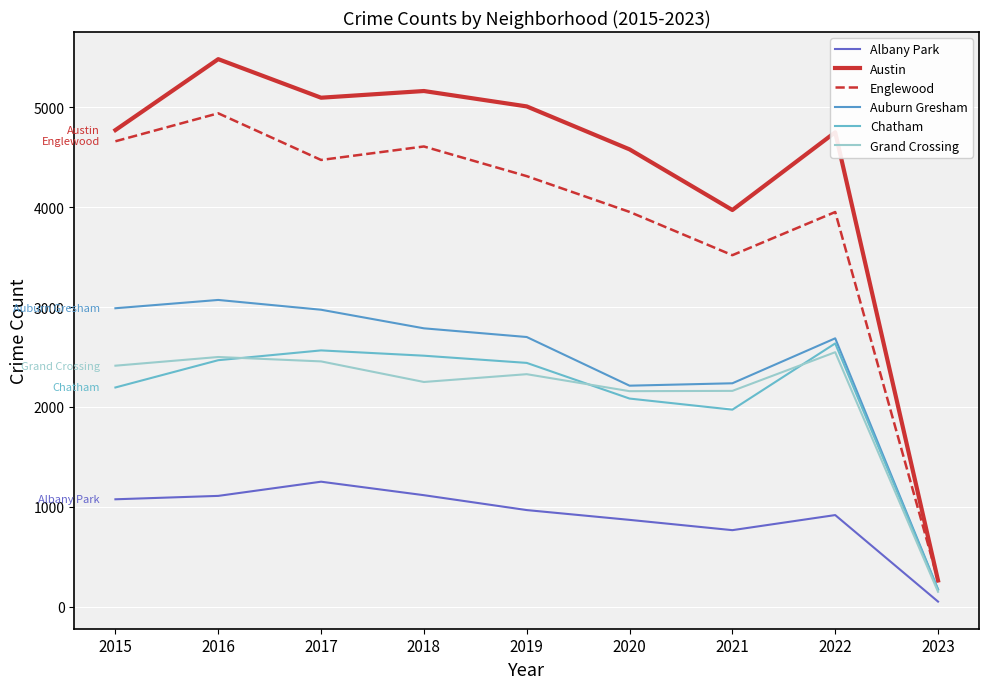

Is it true that Grand Crossing equals 442 at 2021?

False